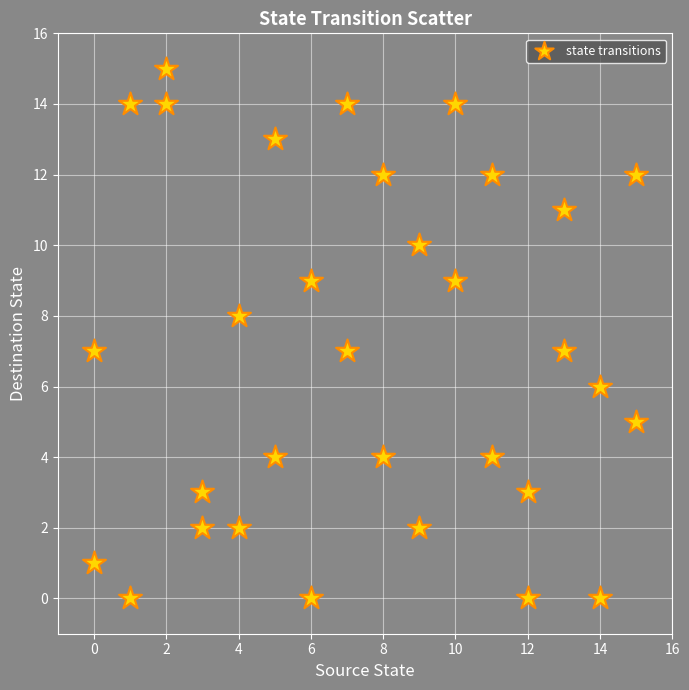

What is the range of X values (max minus min)?

15